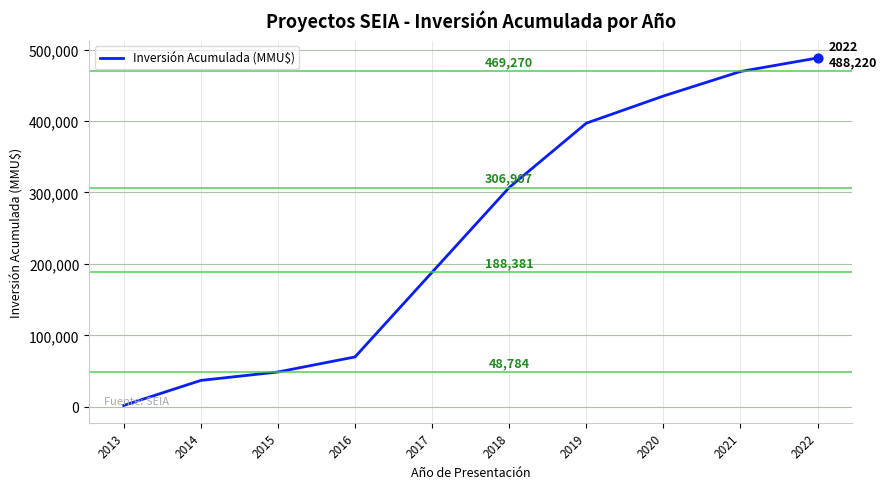

Approximately how many times larger is the value at 2015 compared to 2020?

0.1